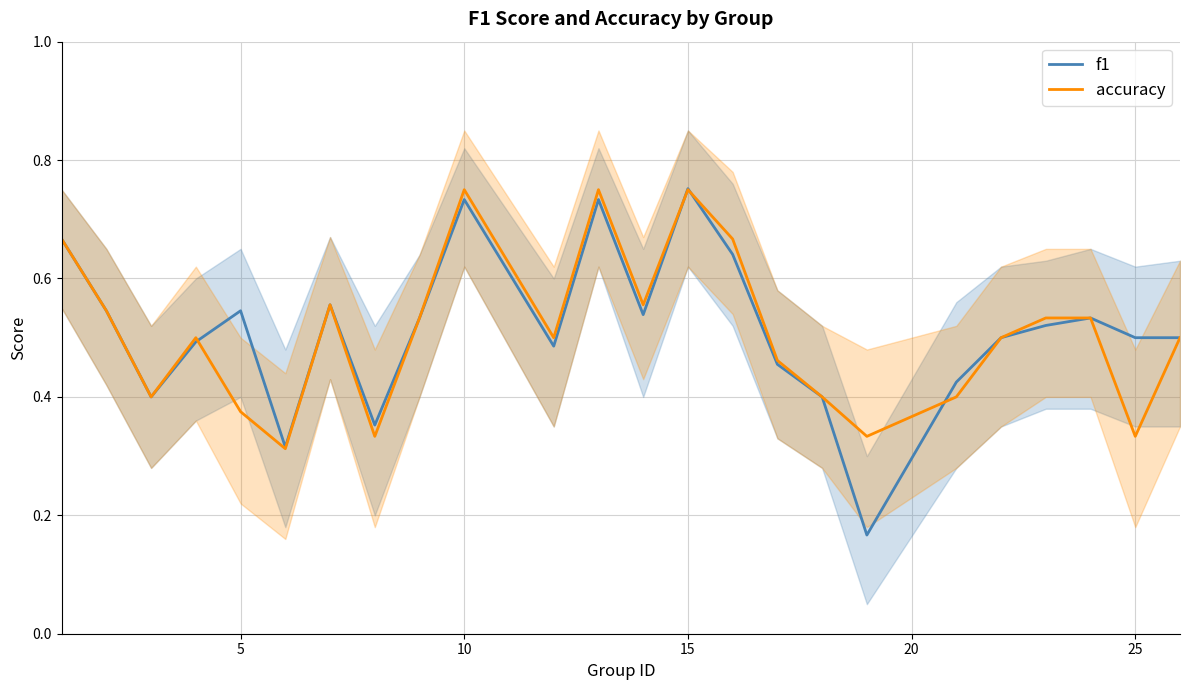

How many accuracy values are between 0 and 1?

24